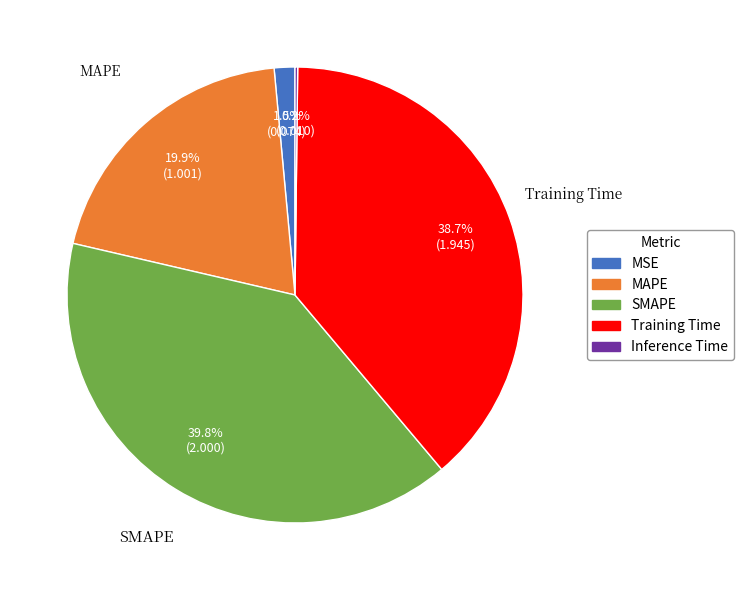

Is the sum of Training Time and MAPE greater than half?

Yes